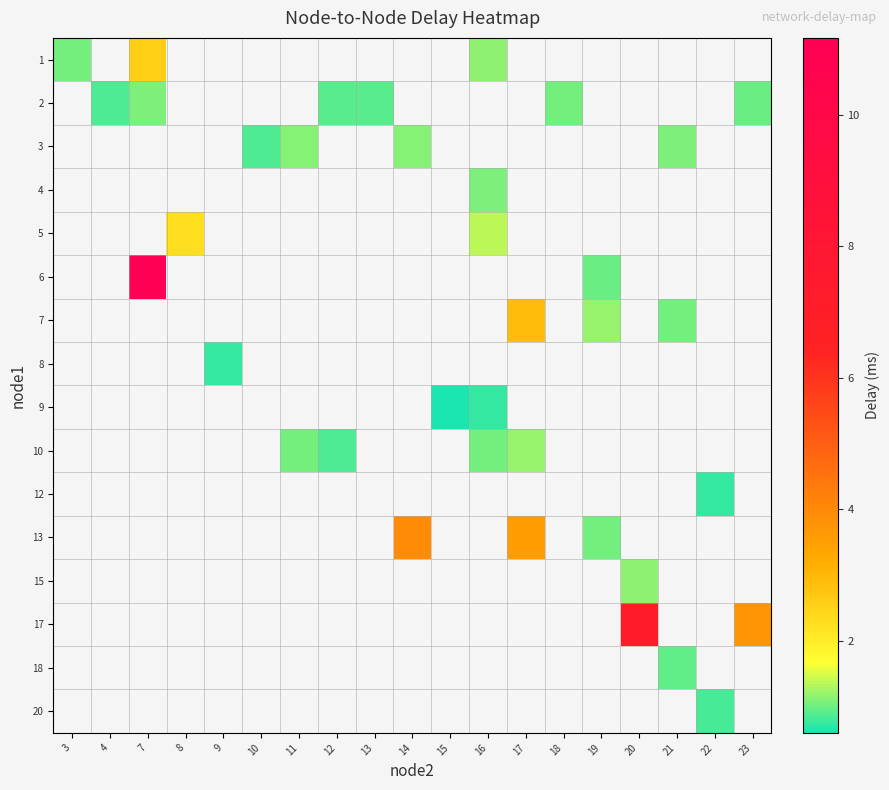

What is the maximum value shown in the chart?

11.2